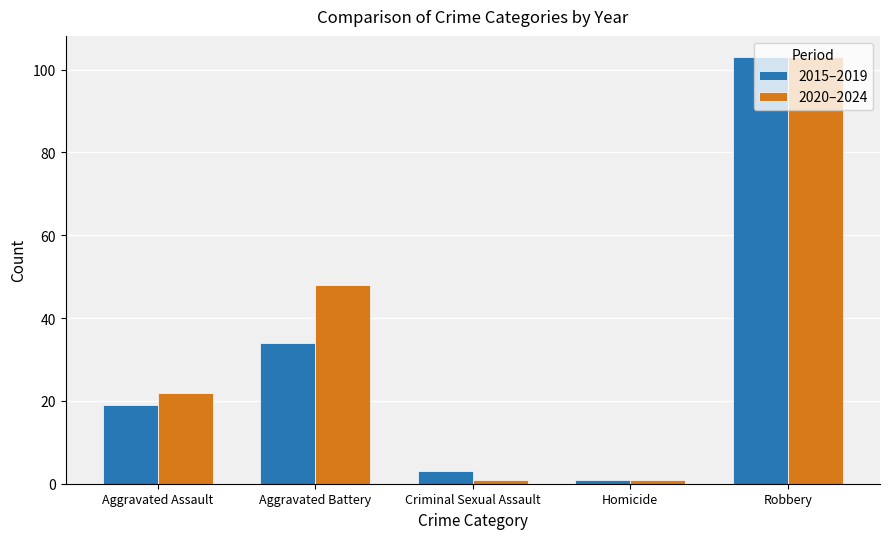

The value of 2020–2024 at Criminal Sexual Assault is 1. True or false?

True